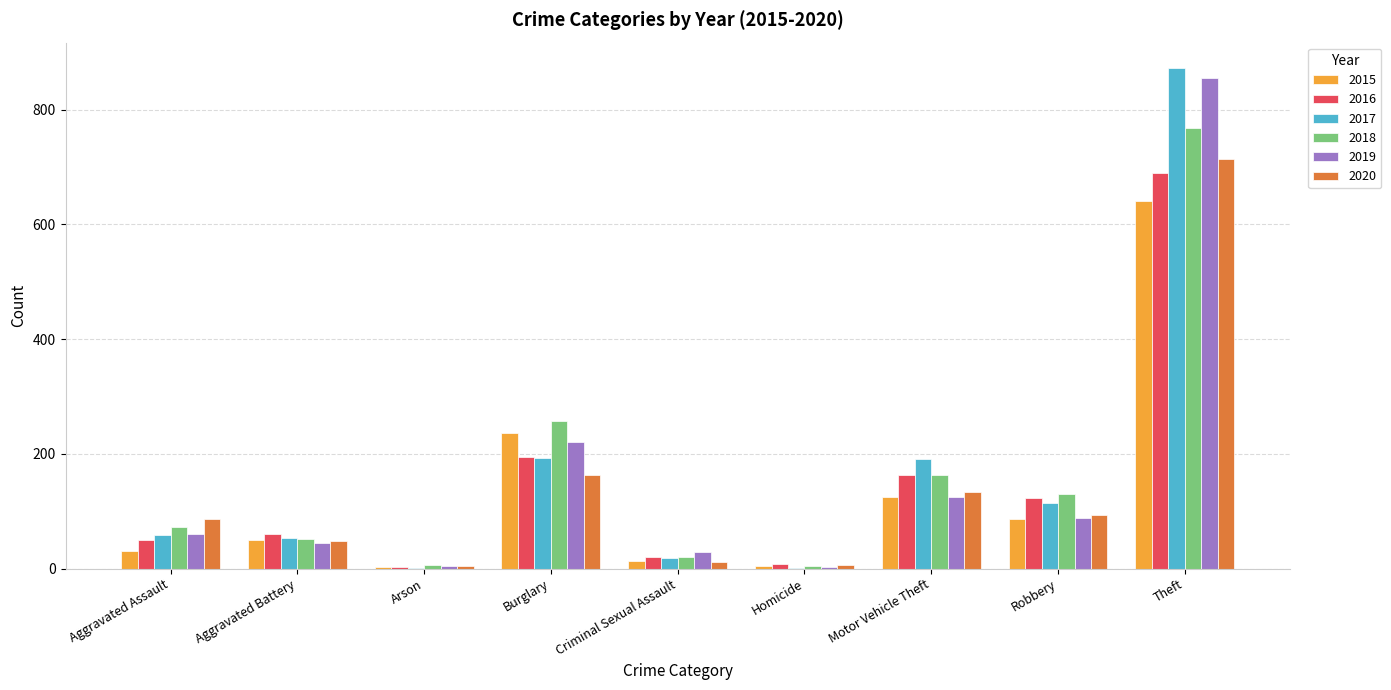

Which series changed the most between Aggravated Battery and Robbery?

2018